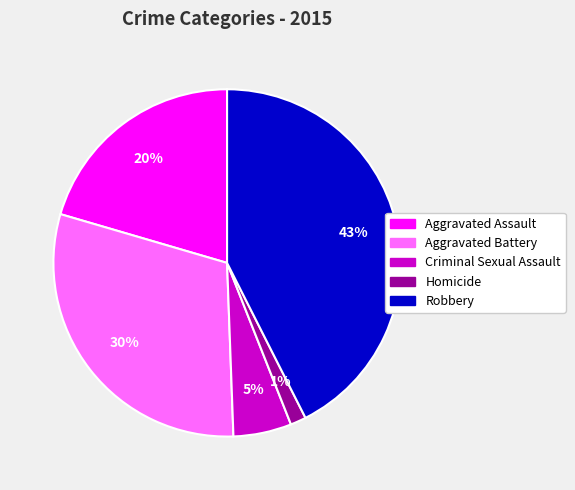

Is there a majority slice in this chart?

No